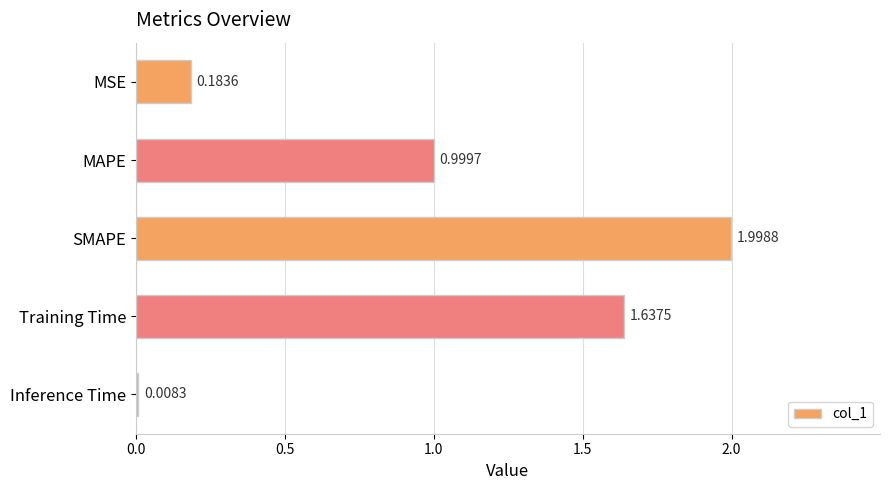

How many bars are there in total?

5